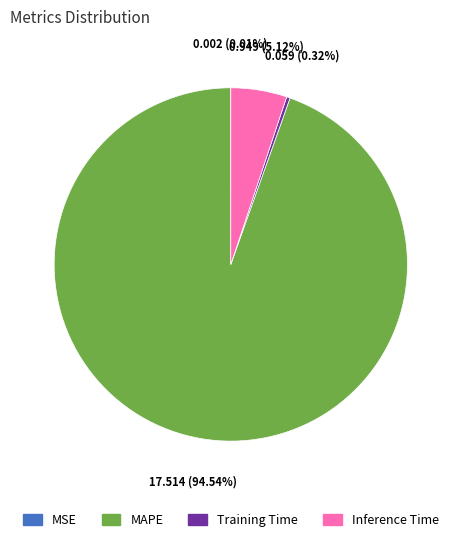

Which slice is the largest?

MAPE